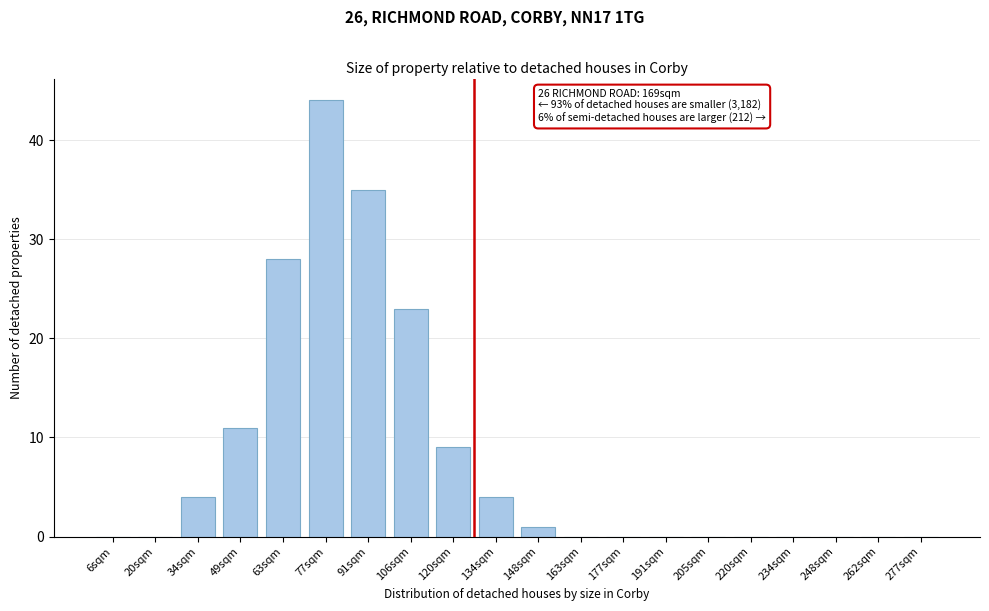

Reading right to left, list all the values displayed in this chart.

277sqm=0	262sqm=0	248sqm=0	234sqm=0	220sqm=0	205sqm=0	191sqm=0	177sqm=0	163sqm=0	148sqm=1	134sqm=4	120sqm=9	106sqm=23	91sqm=35	77sqm=44	63sqm=28	49sqm=11	34sqm=4	20sqm=0	6sqm=0